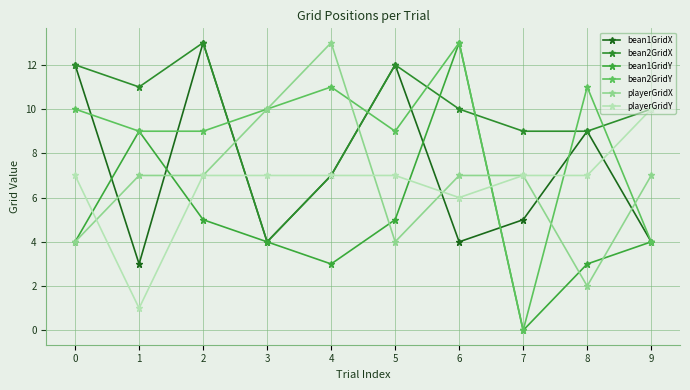

Is this an area chart (filled region under the line)?

No